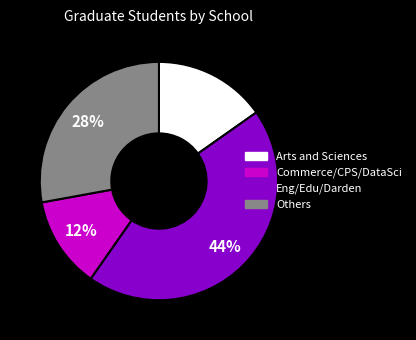

To the nearest percent, what is the difference between the largest and smallest slice percentages?

32%